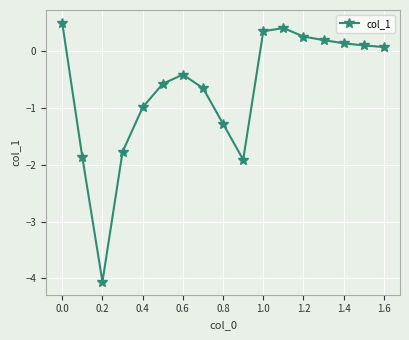

What is the value of the 12th point from the left?

0.4